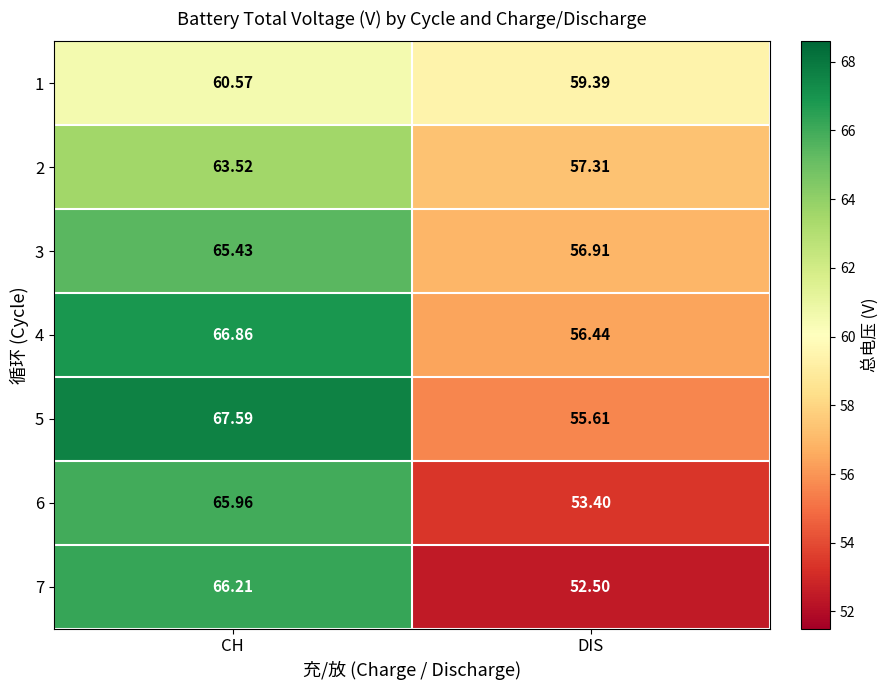

Rank the series at DIS from highest to lowest value.

1, 2, 3, 4, 5, 6, 7